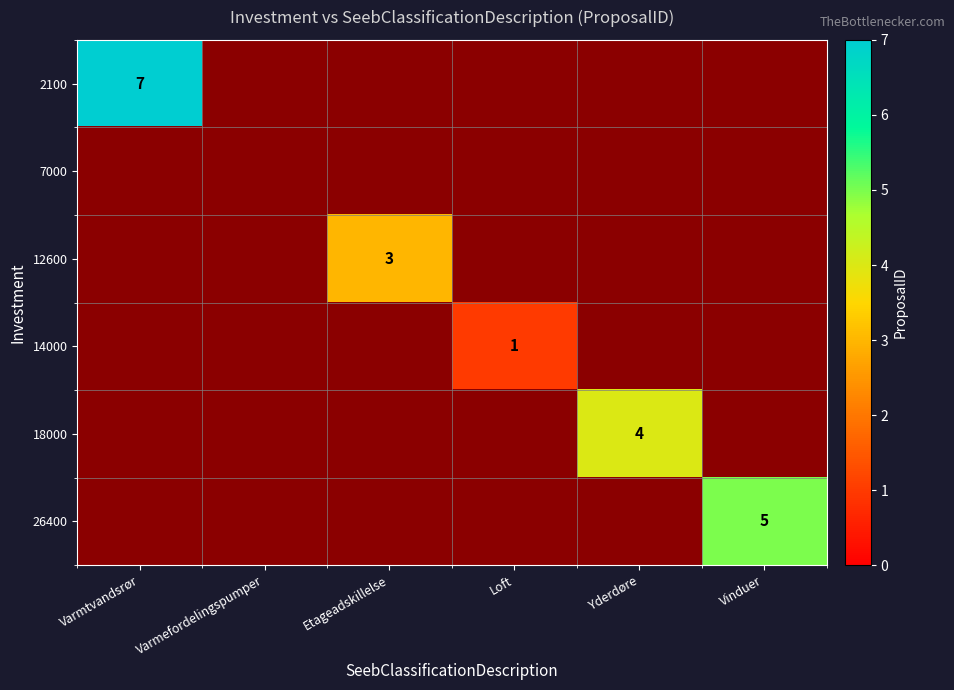

Which has a higher value, Loft or Etageadskillelse?

Etageadskillelse